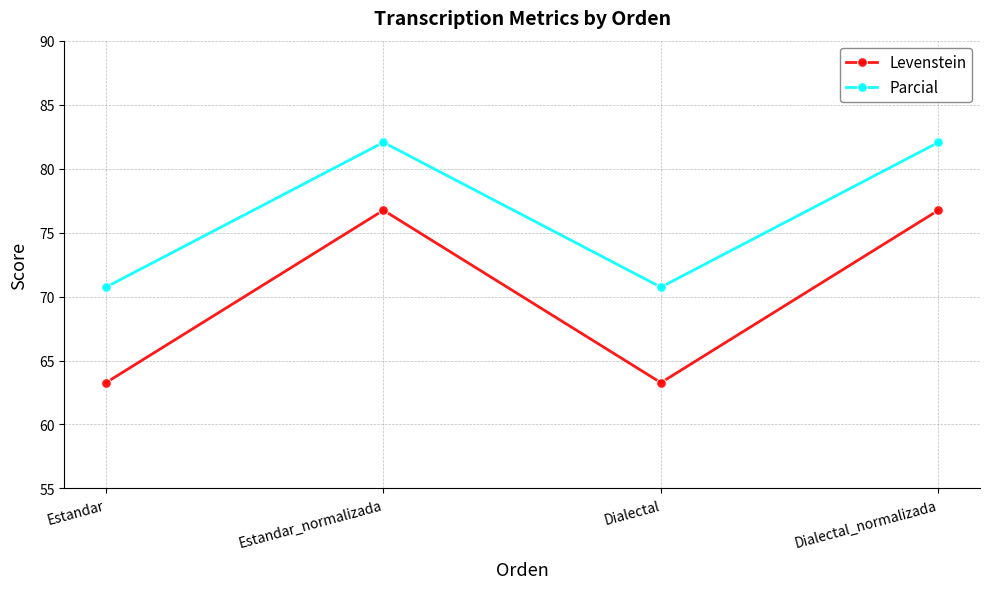

In Levenstein, how many points are lower than both neighbors (excluding endpoints)?

1